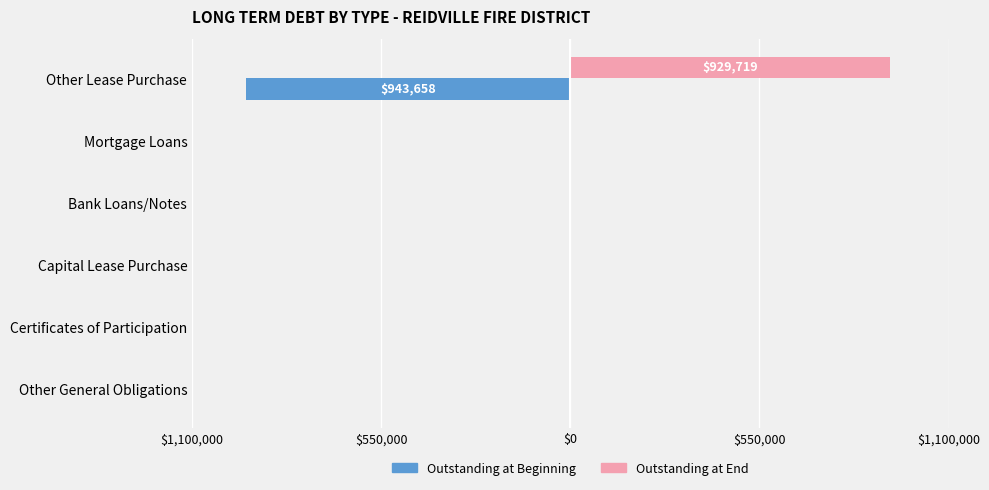

List the series in order of their overall mean, highest first.

Outstanding at End, Outstanding at Beginning